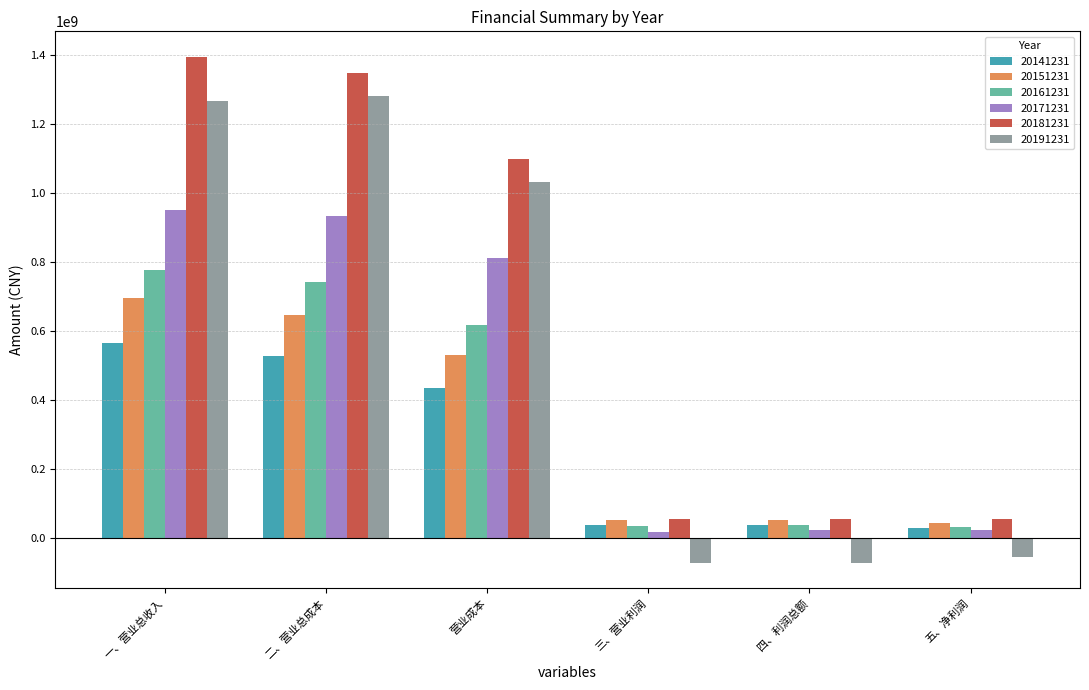

What are all the series names shown in the legend?

20141231, 20151231, 20161231, 20171231, 20181231, 20191231